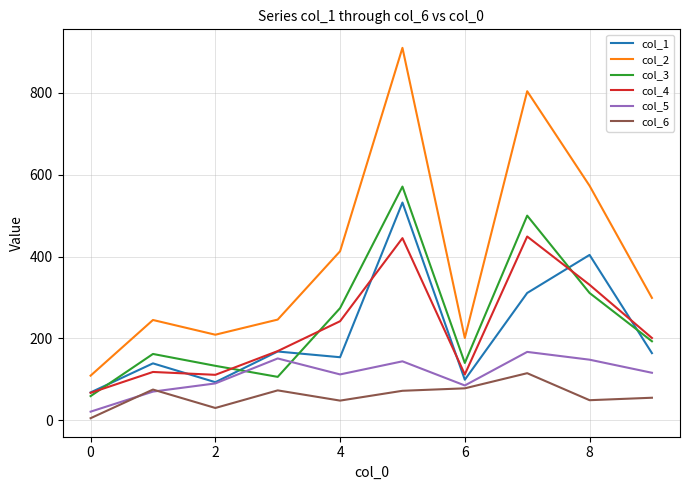

What are all the series names shown in the legend?

col_1, col_2, col_3, col_4, col_5, col_6